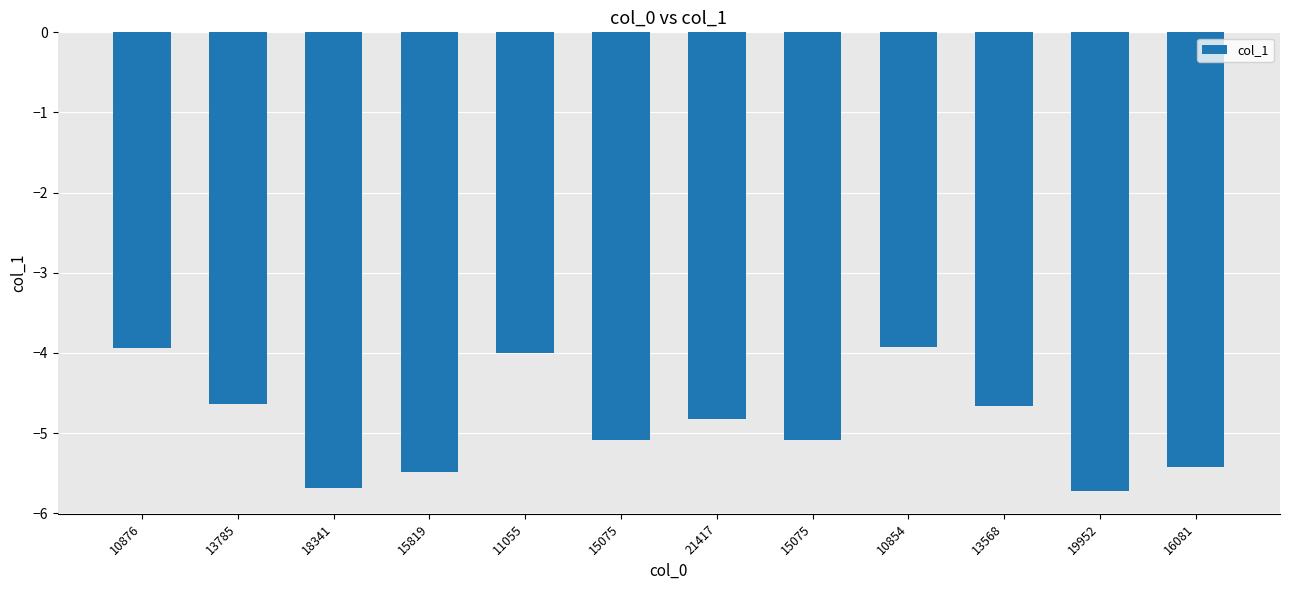

Rank the categories by value from highest to lowest.

10854, 10876, 11055, 13785, 13568, 21417, 15075, 15075, 16081, 15819, 18341, 19952